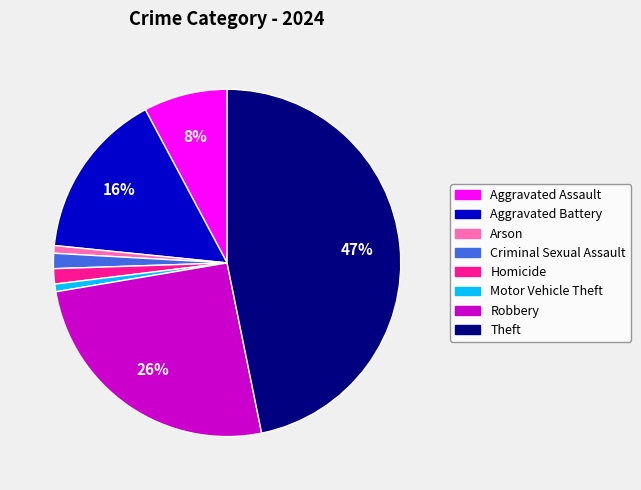

To the nearest percent, what portion does Motor Vehicle Theft represent?

1%